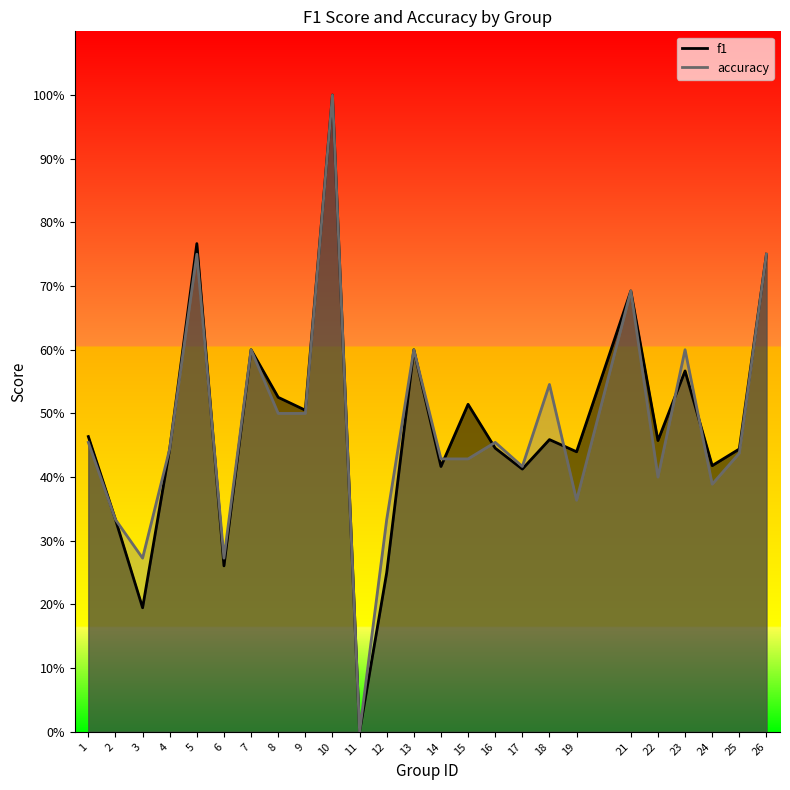

What is the value of the accuracy point at the 3rd from the left?

0.3